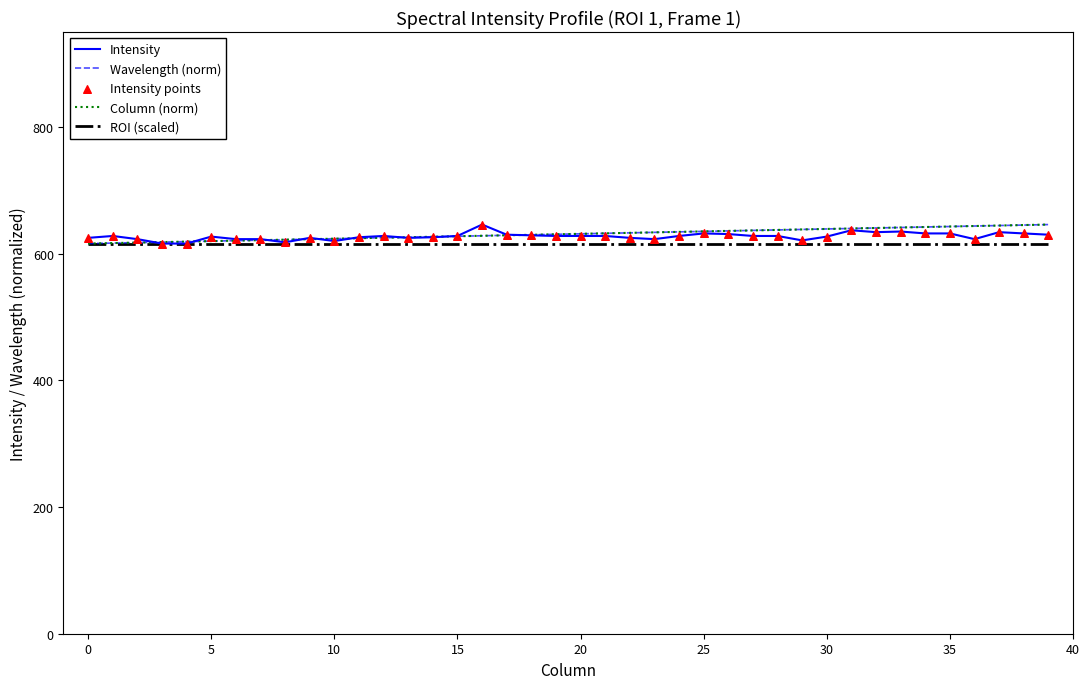

What is the highest value of the Column (norm) series?

646.0